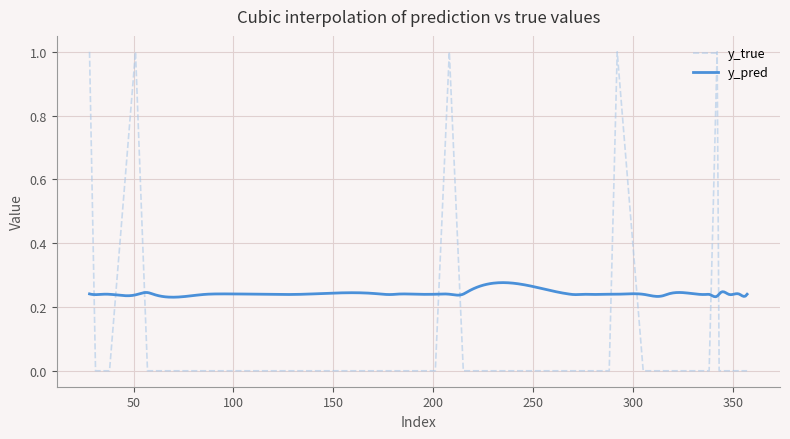

List the labels in order of value, largest first.

28, 51, 208, 292, 342, 31, 35, 38, 57, 60, 86, 94, 111, 133, 171, 180, 181, 191, 201, 215, 217, 268, 271, 274, 280, 282, 288, 305, 307, 312, 316, 317, 337, 338, 343, 344, 348, 353, 355, 357